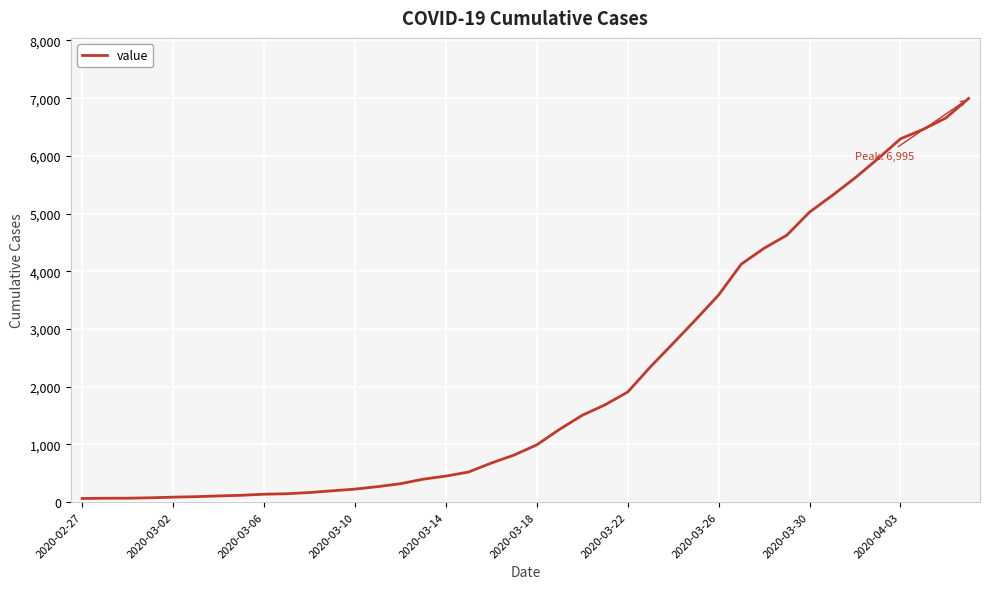

What is the maximum value shown in the chart?

6995